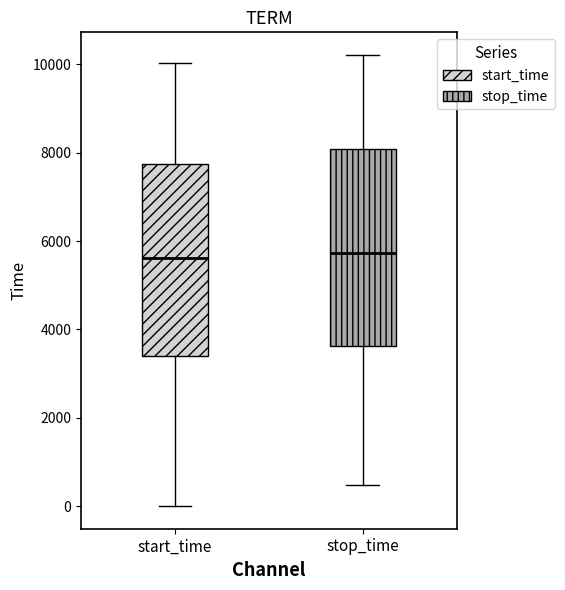

Reading left to right, read every box against the y-axis: the position of its median line, the range the box covers, and the ends of its whiskers. The values are not printed on the chart, so give them approximately, as read against the axis.

start_time: median 5600, box 3400 to 7800, whiskers 0 to 10000
stop_time: median 5800, box 3600 to 8000, whiskers 400 to 10200